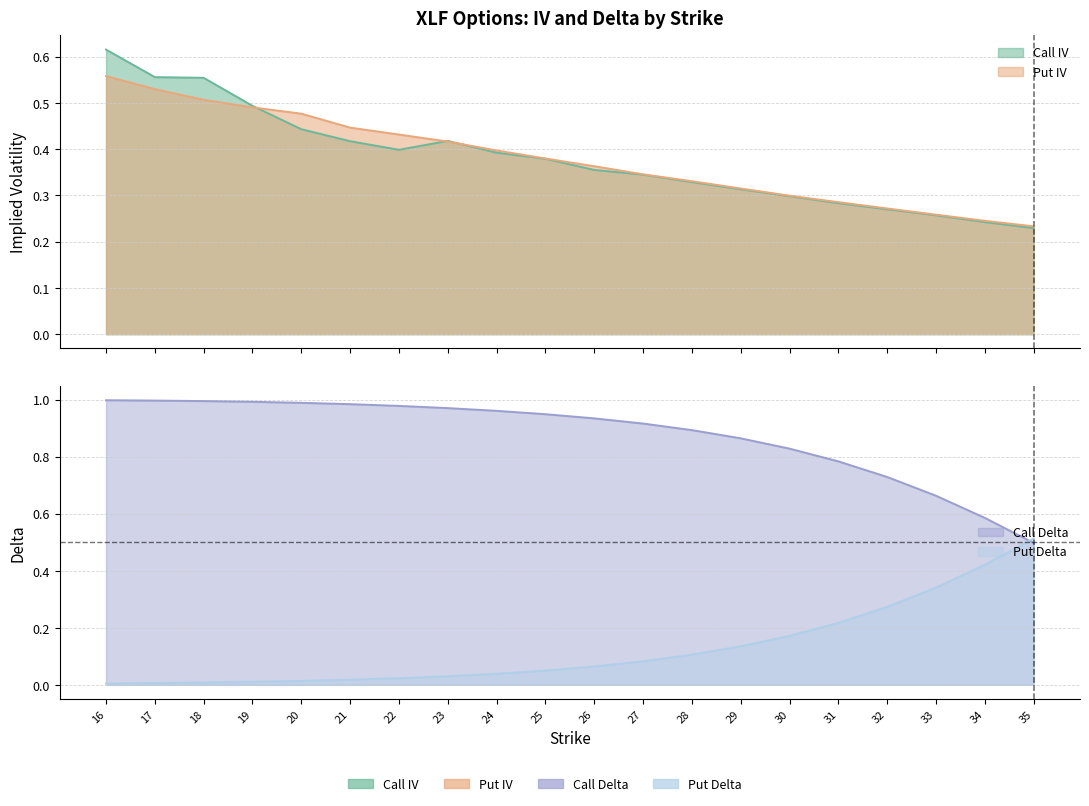

Reading right to left, extract all data points from this chart.

Call IV: 0.2	0.2	0.3	0.3	0.3	0.3	0.3	0.3	0.3	0.4	0.4	0.4	0.4	0.4	0.4	0.4	0.5	0.6	0.6	0.6
Put IV: 0.2	0.2	0.3	0.3	0.3	0.3	0.3	0.3	0.3	0.4	0.4	0.4	0.4	0.4	0.4	0.5	0.5	0.5	0.5	0.6
Call Delta: 0.5	0.6	0.7	0.7	0.8	0.8	0.9	0.9	0.9	0.9	0.9	1.0	1.0	1.0	1.0	1.0	1.0	1.0	1.0	1.0
Put Delta: 0.5	0.4	0.3	0.3	0.2	0.2	0.1	0.1	0.1	0.1	0.1	0.0	0.0	0.0	0.0	0.0	0.0	0.0	0.0	0.0